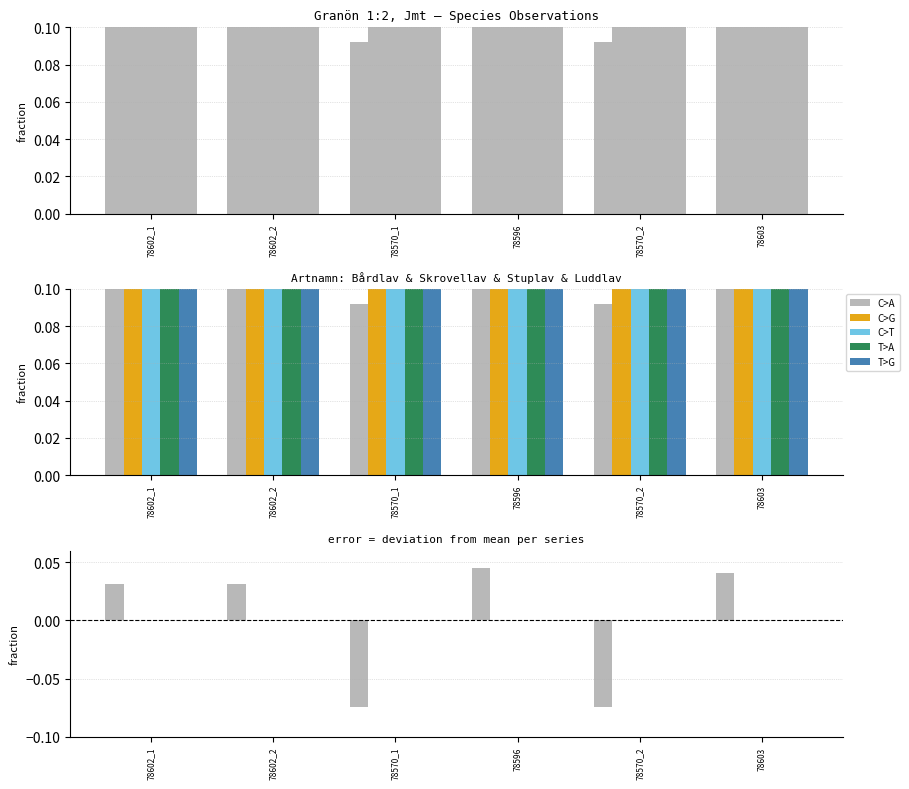

How many distinct data groups are displayed?

5